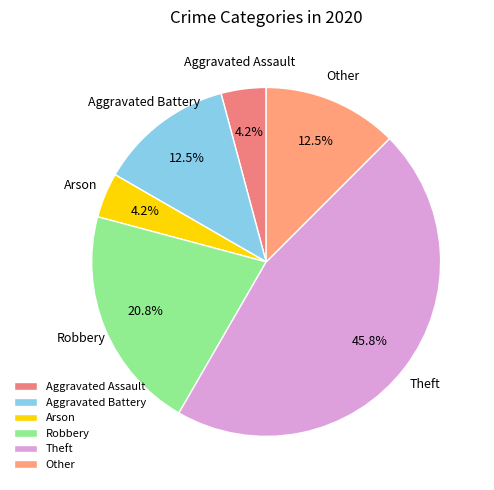

How much of the chart is everything except Other?

87.5%